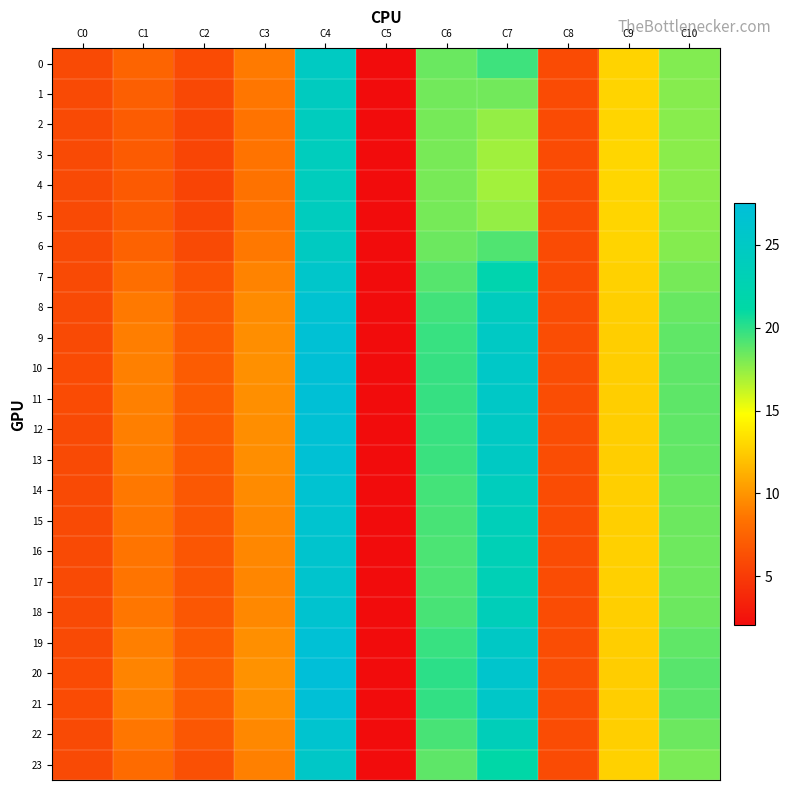

What is the difference between the highest and lowest values at C9?

0.4